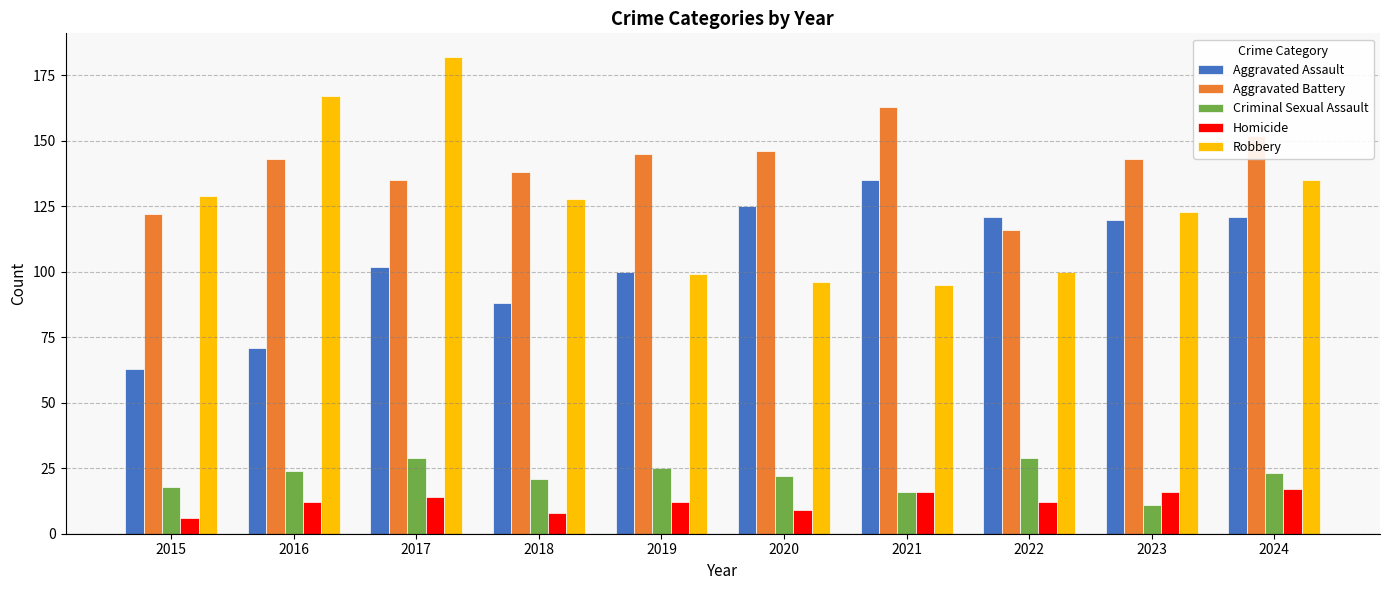

What is the greatest value displayed?

182